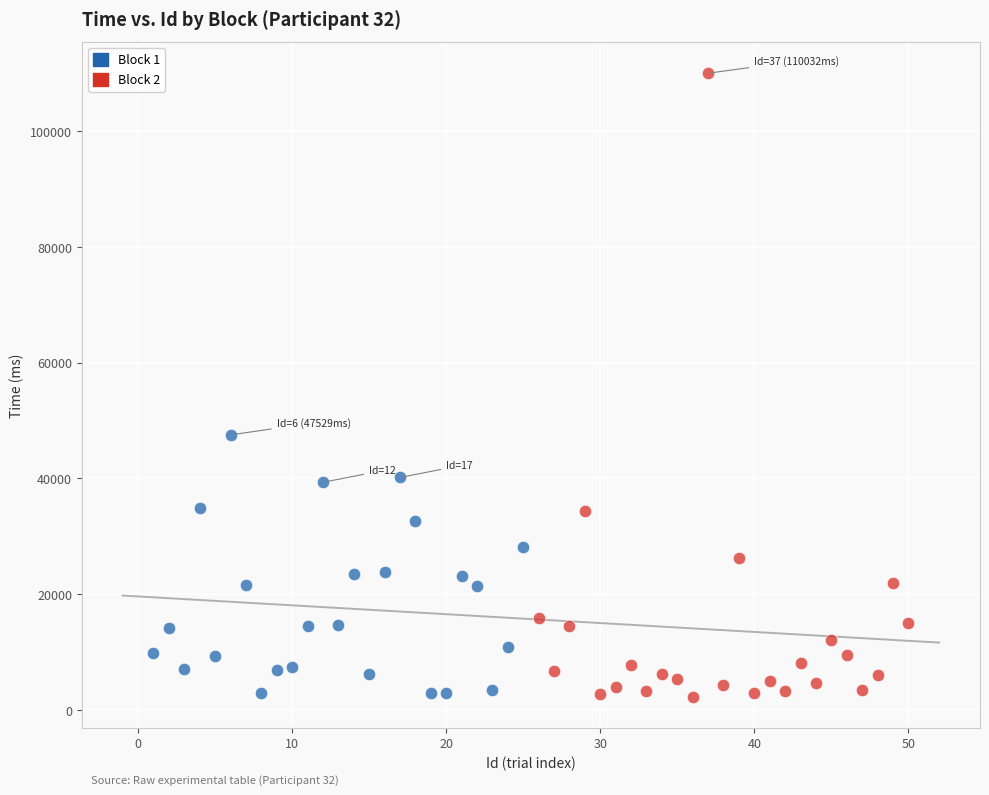

Which series has the widest spread of Y values?

Block 2